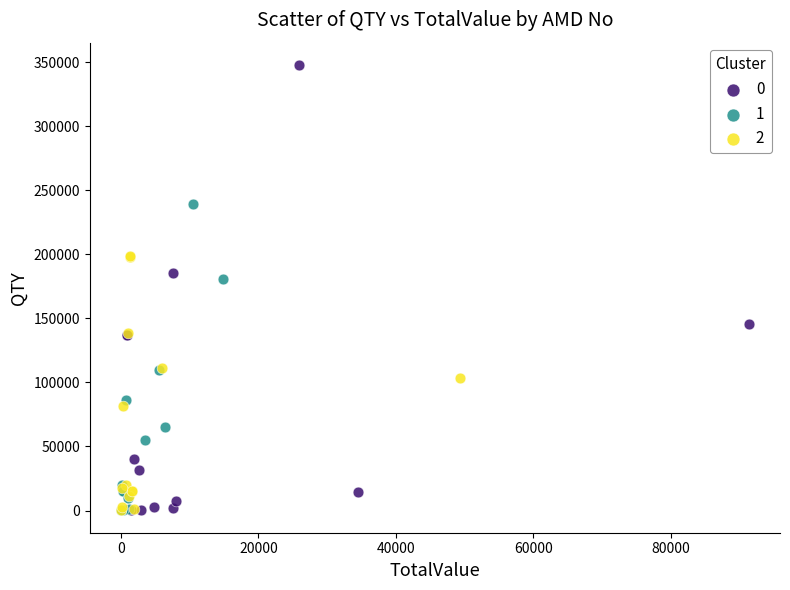

What are all the series names shown in the legend?

0, 1, 2